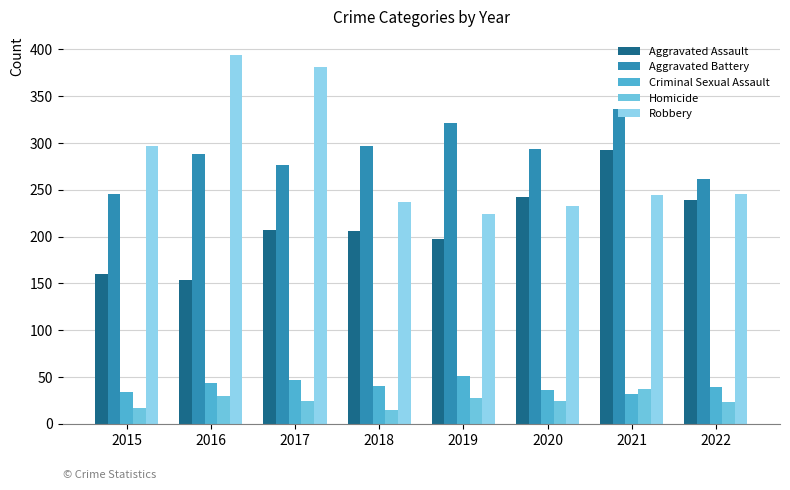

What is the sum of all Aggravated Assault values?

1697